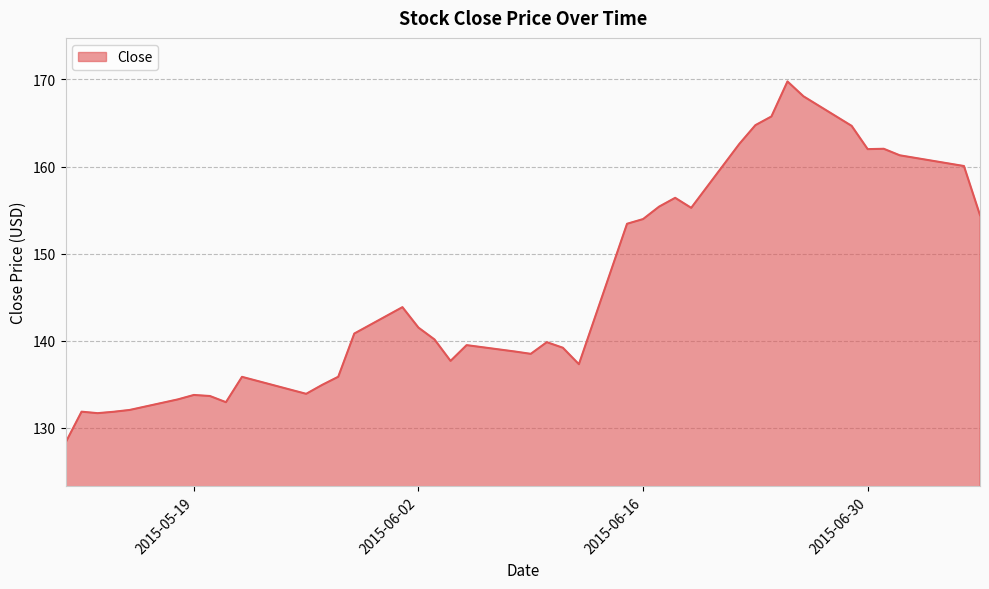

What is the smallest value displayed?

128.3